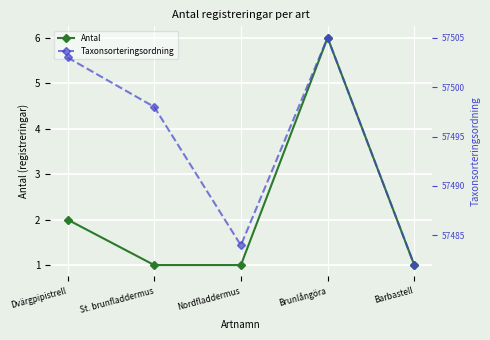

At how many categories does at least one series exceed 3797?

5